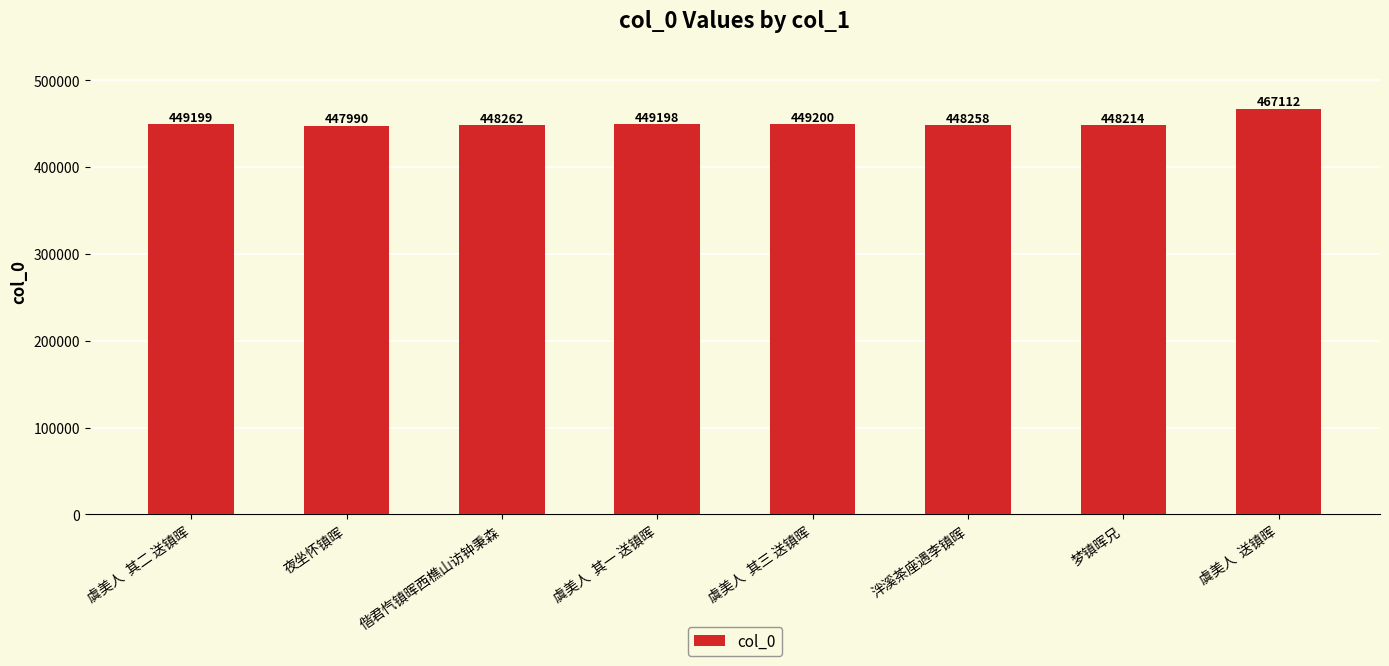

Rank the categories by value from highest to lowest.

虞美人  送镇晖, 虞美人  其三 送镇晖, 虞美人  其二 送镇晖, 虞美人  其一 送镇晖, 偕君忾镇晖西樵山访钟秉森, 泮溪茶座遇李镇晖, 梦镇晖兄, 夜坐怀镇晖